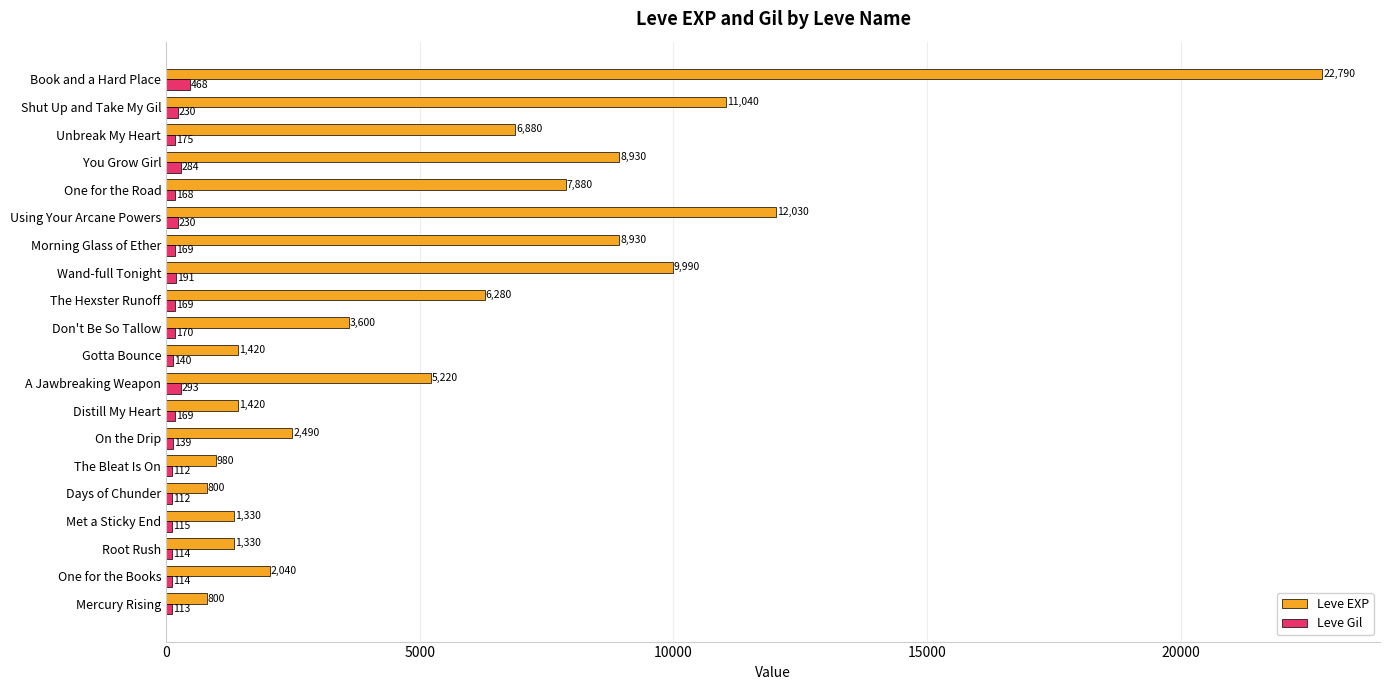

What is the maximum value for Leve EXP?

22790